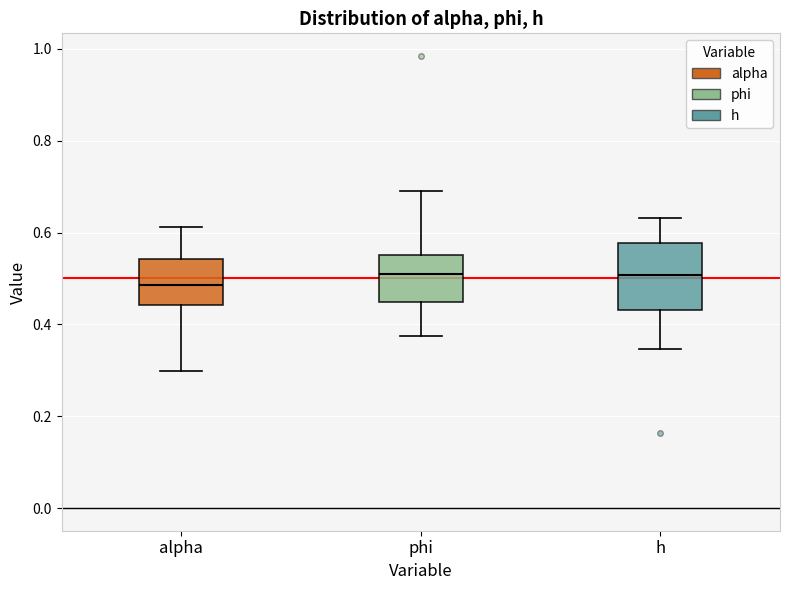

Where does the median line of the box for phi sit on the y-axis? The values are not printed on the chart, so give them approximately, as read against the axis.

0.50